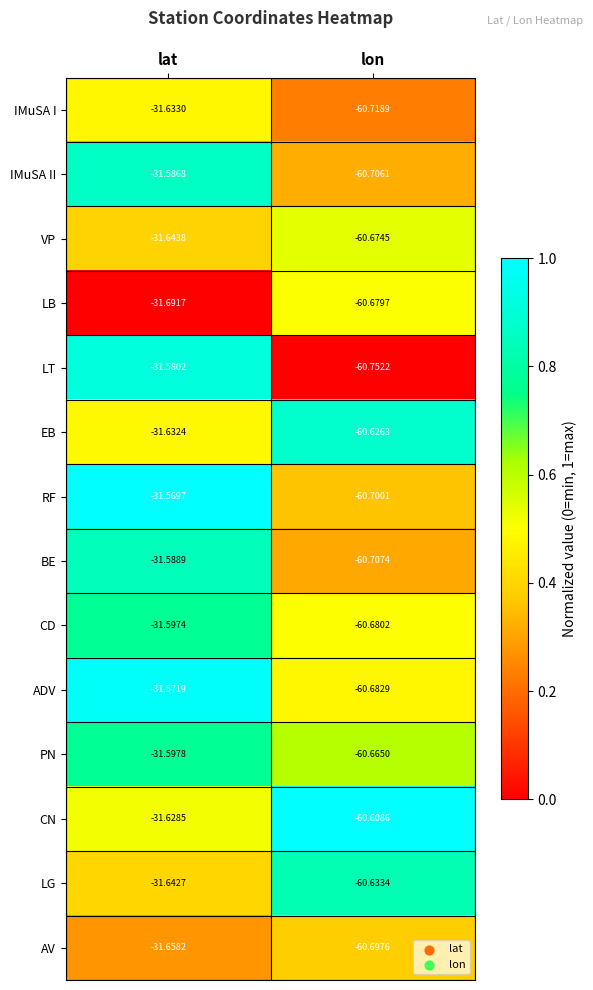

Between lat and lon, which series saw the biggest shift?

LT